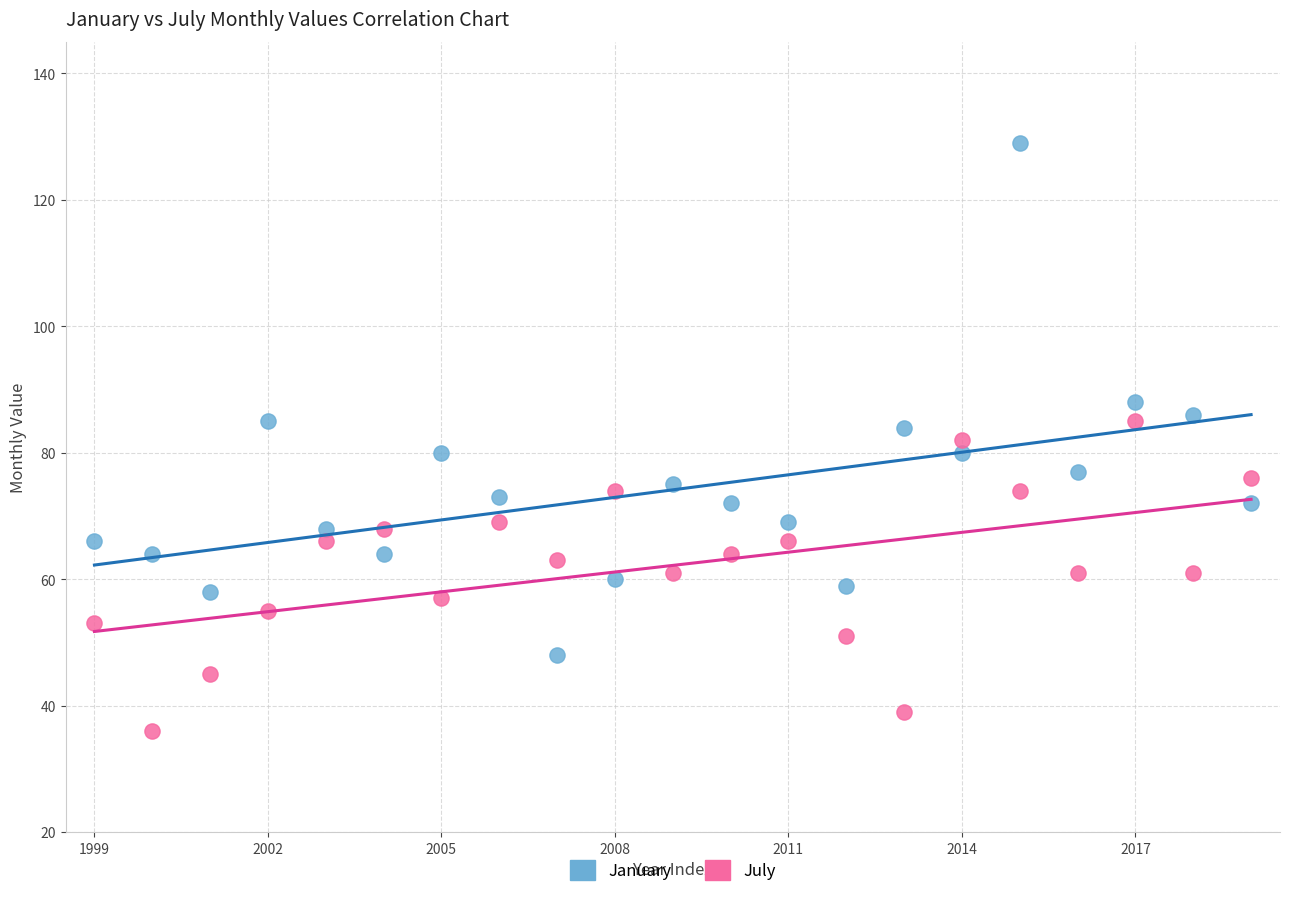

What are all the series names shown in the legend?

January, July